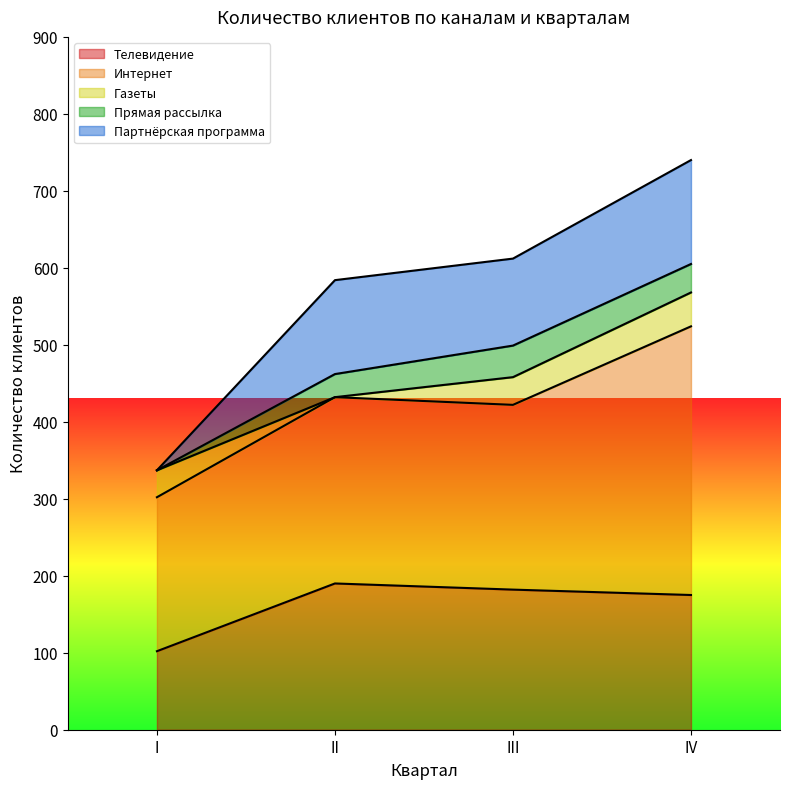

What is the difference between the highest and lowest values at I?

200